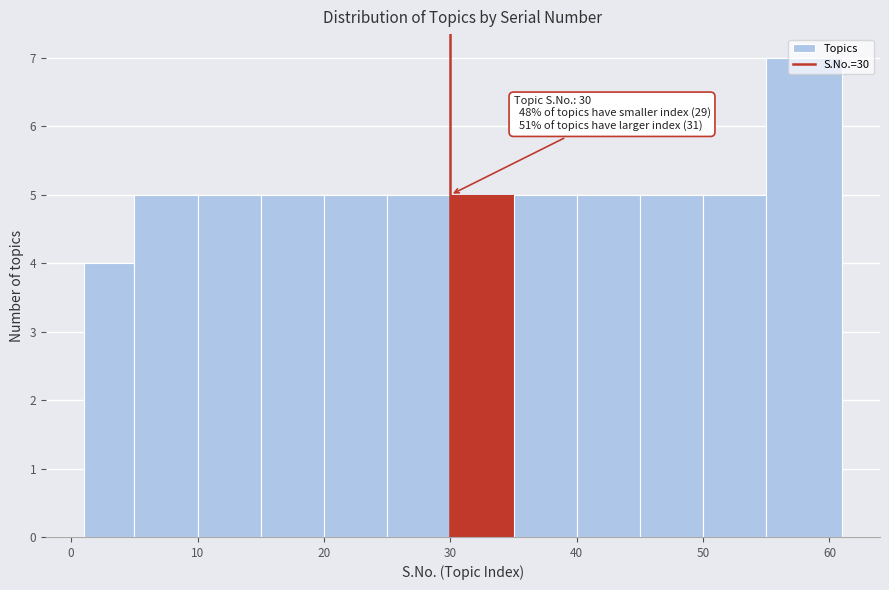

Which range on the x-axis has the tallest bar?

55 to 61